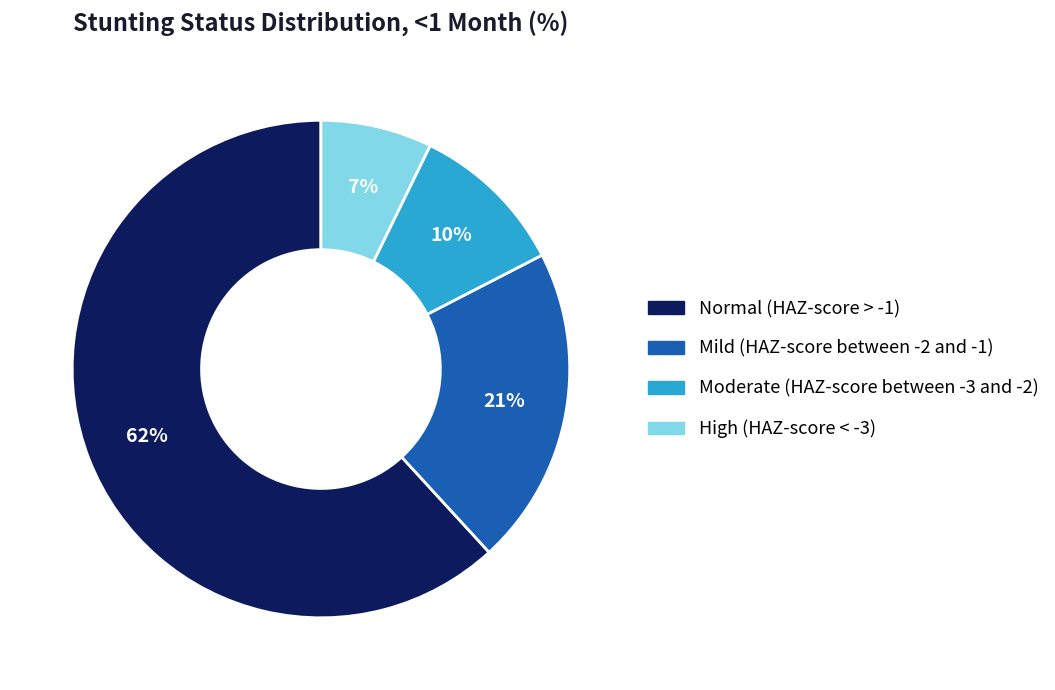

Which slice represents more than half of the pie?

Normal (HAZ-score > -1)